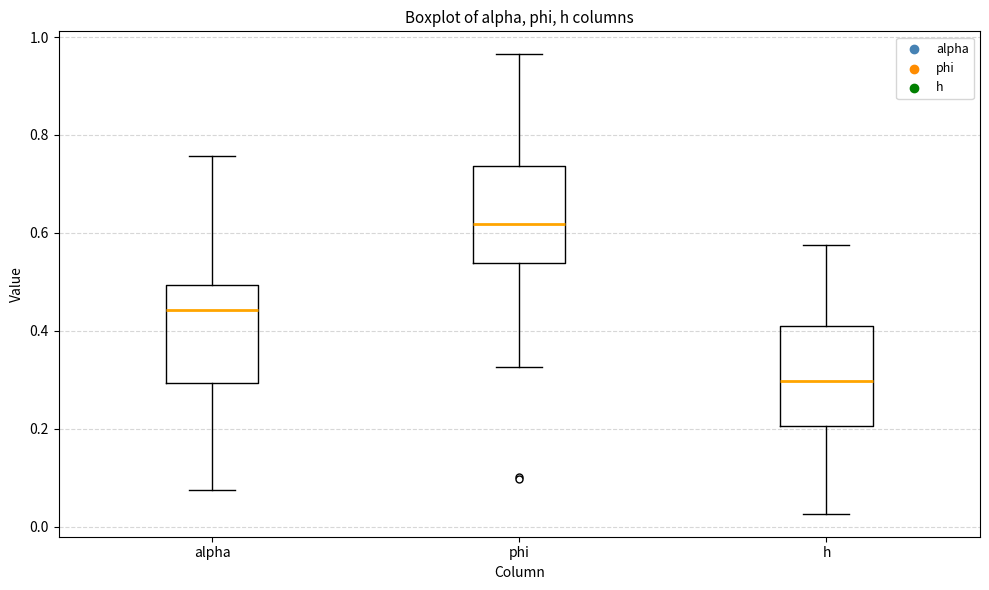

Which box's median line is the lowest?

h